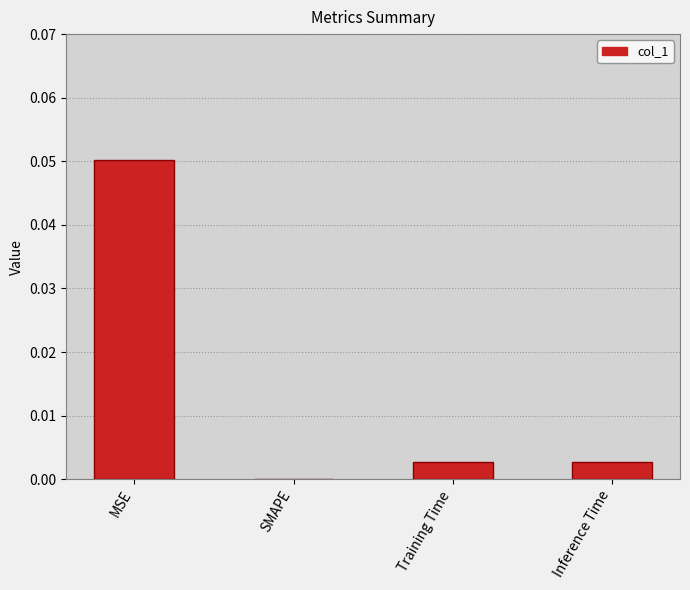

Is it true that the value at SMAPE is 0.0?

True